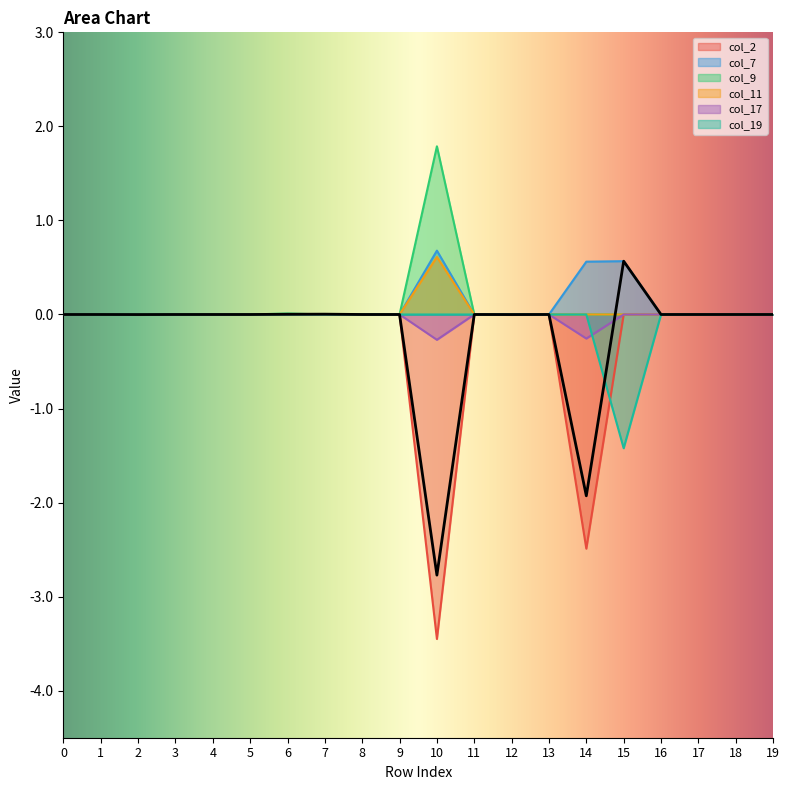

True or false: col_7 has a value of -0.4 at 1.

False